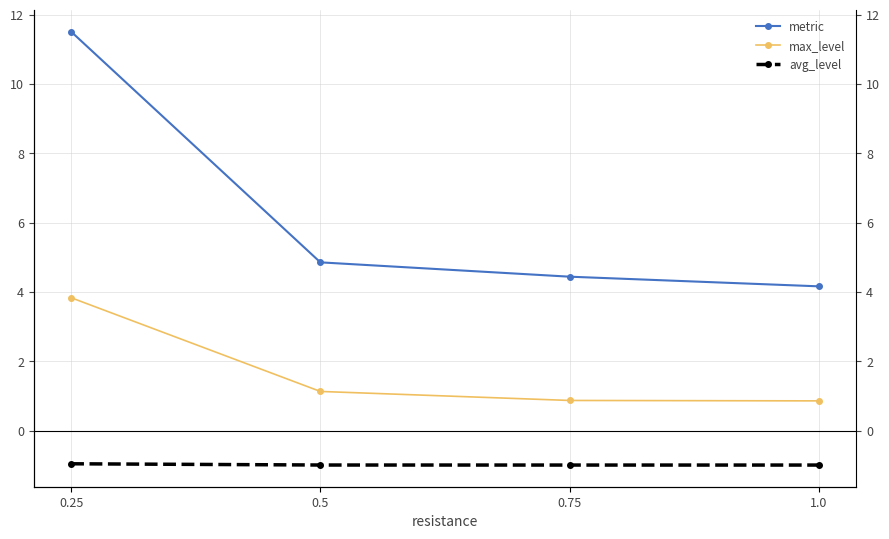

Which series has the largest total across all categories?

metric